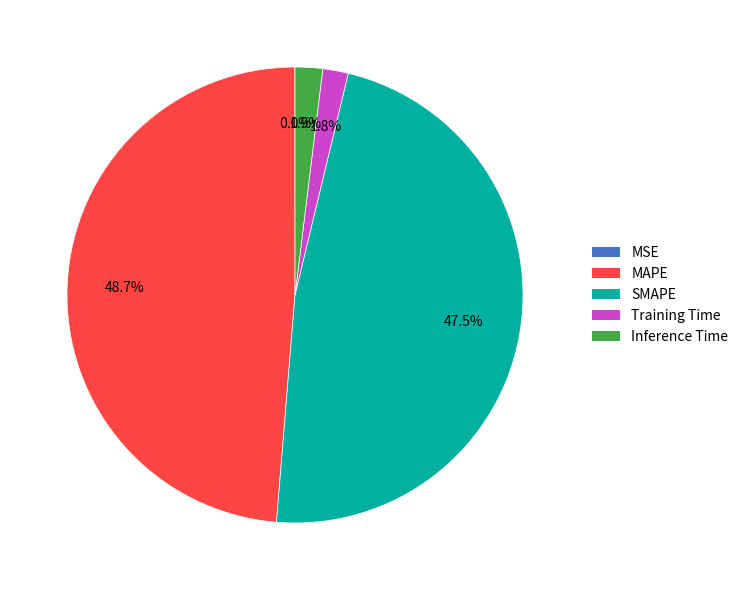

Which slice is the largest?

MAPE